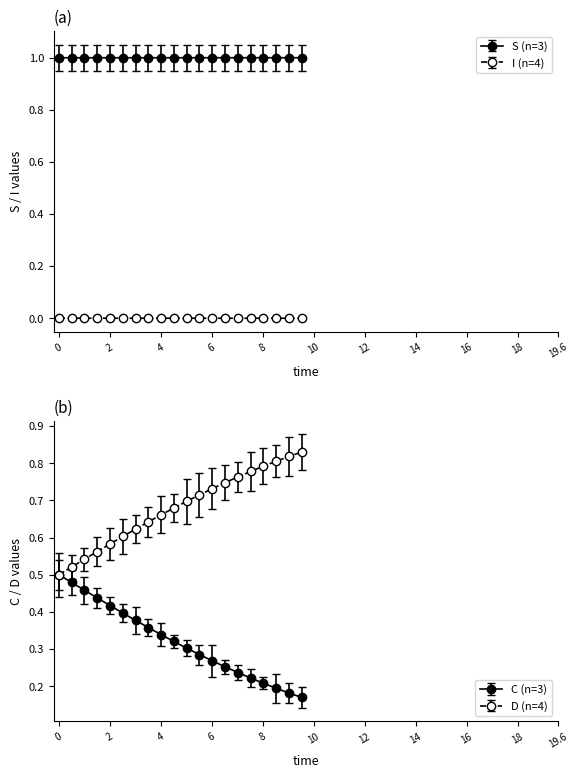

True or false: S and D intersect in this chart.

False